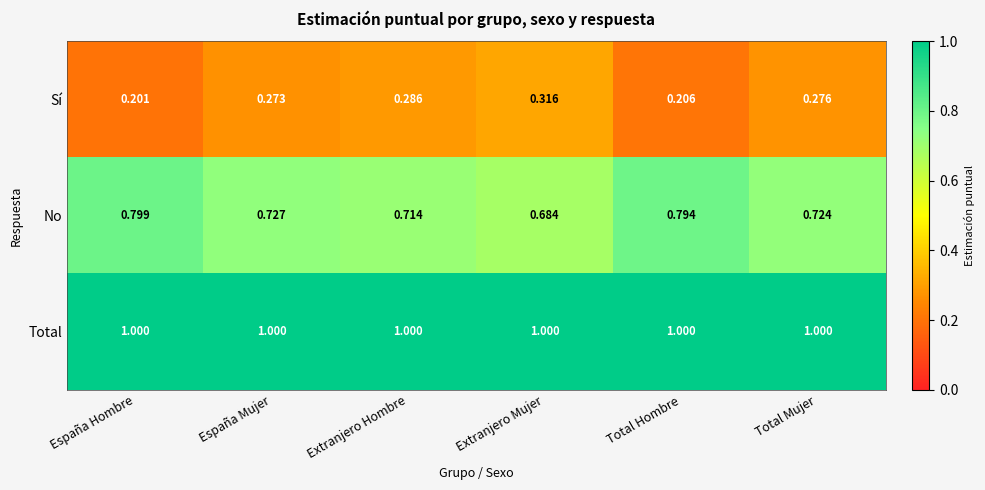

At how many categories does at least one series exceed 0?

6